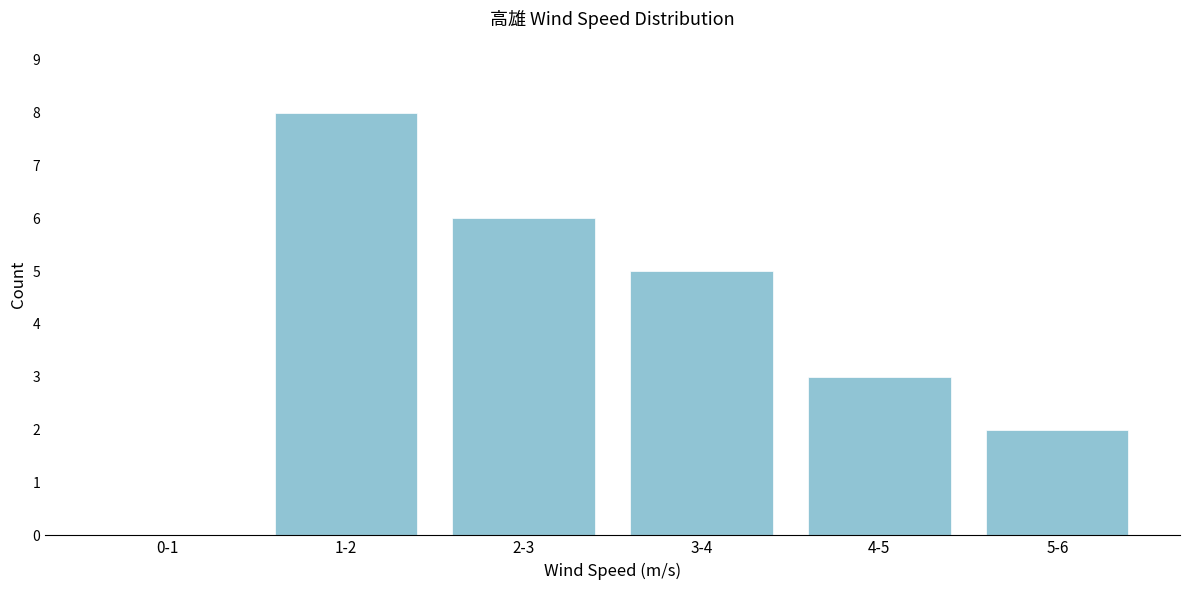

Reading left to right, extract all data points from this chart.

0-1=0	1-2=8	2-3=6	3-4=5	4-5=3	5-6=2